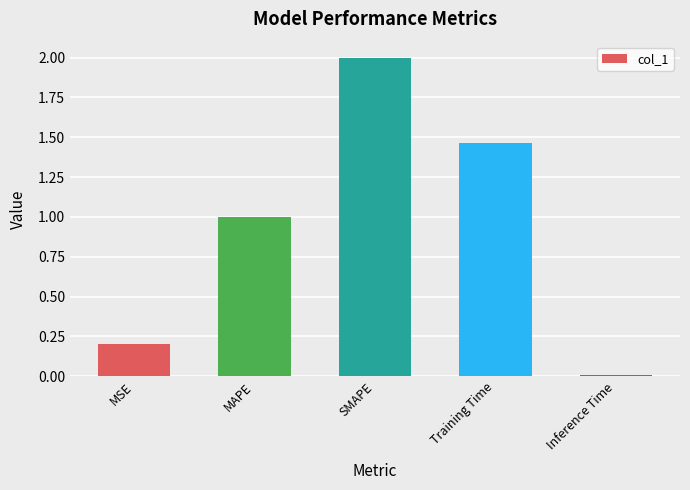

What is the label of the 1st bar from the left?

MSE